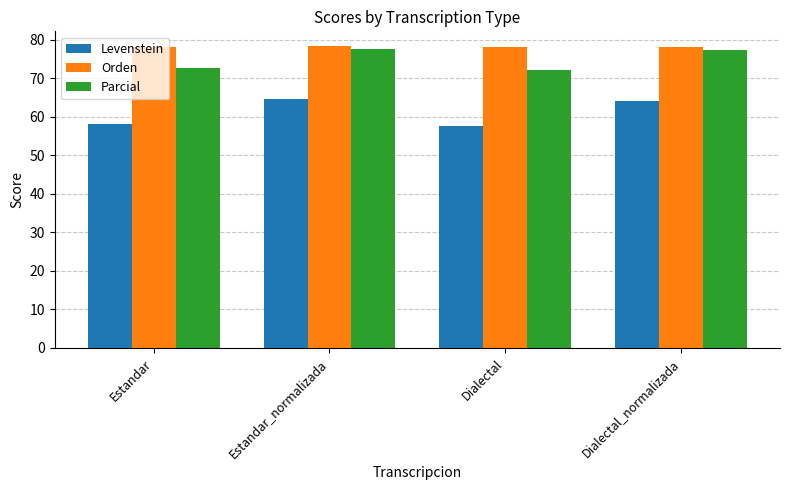

Does the chart contain stacked bars?

No